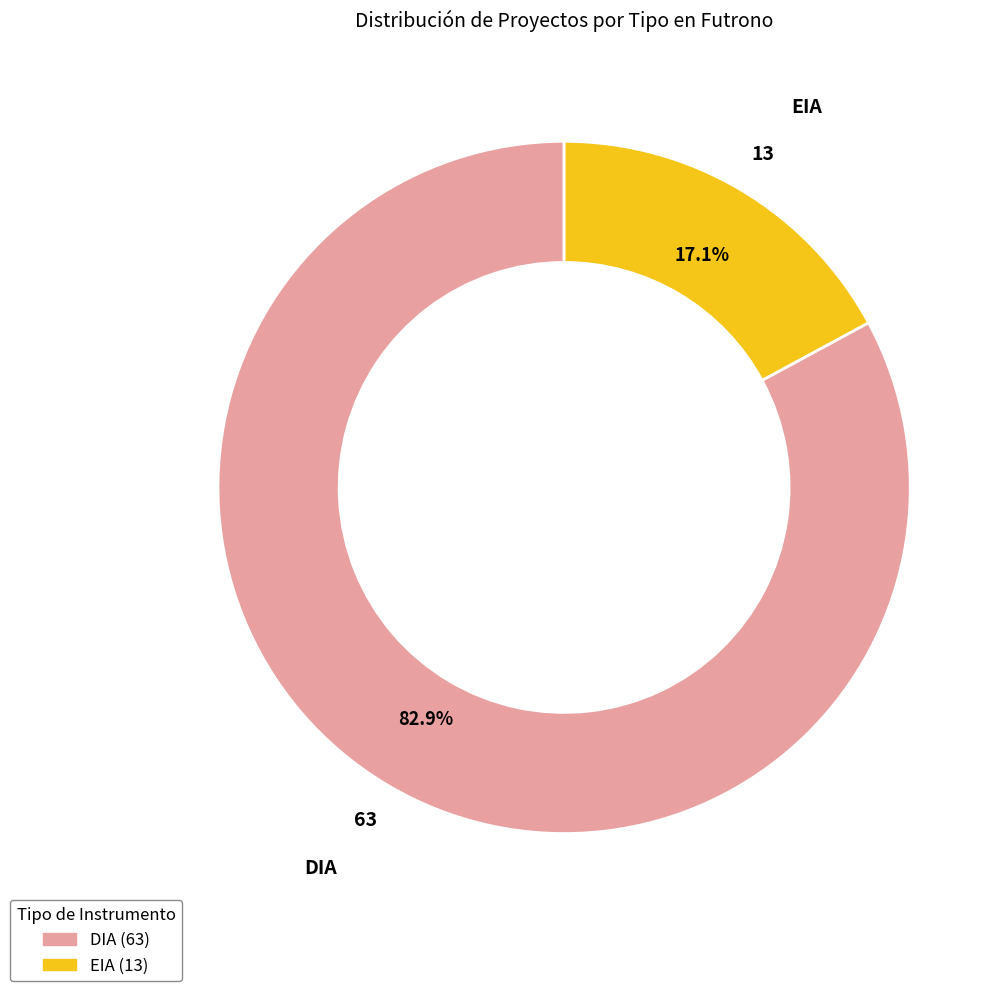

What is the total percentage of EIA and DIA?

100.0%